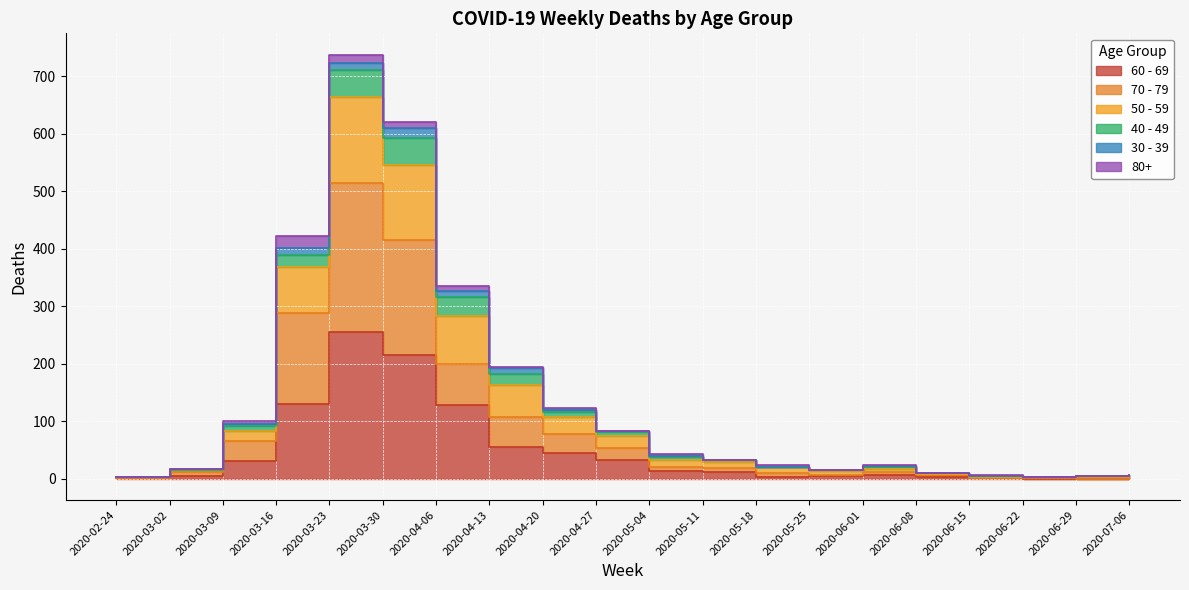

How many data points in 60 - 69 are less than 12?

10